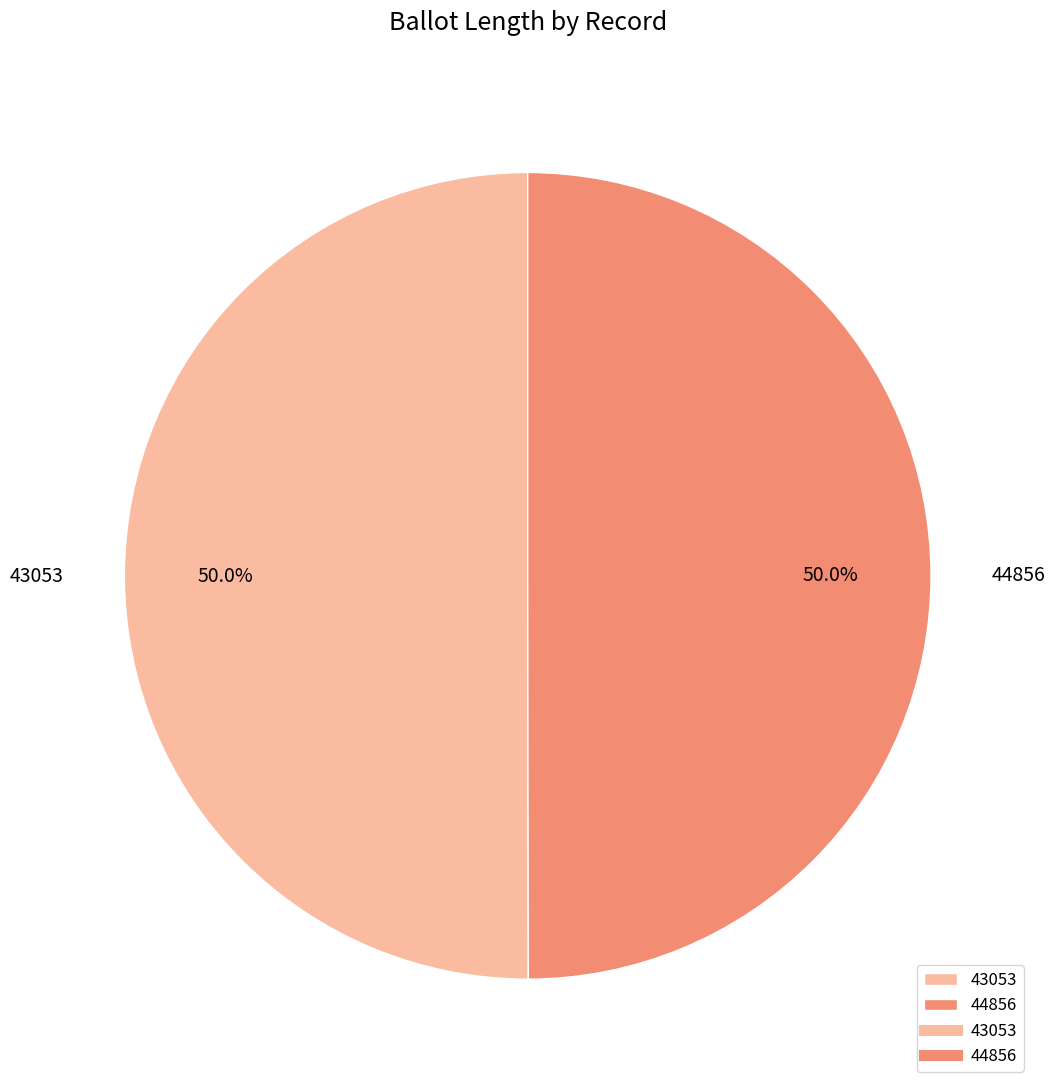

What percentage is NOT represented by 44856?

50.0%